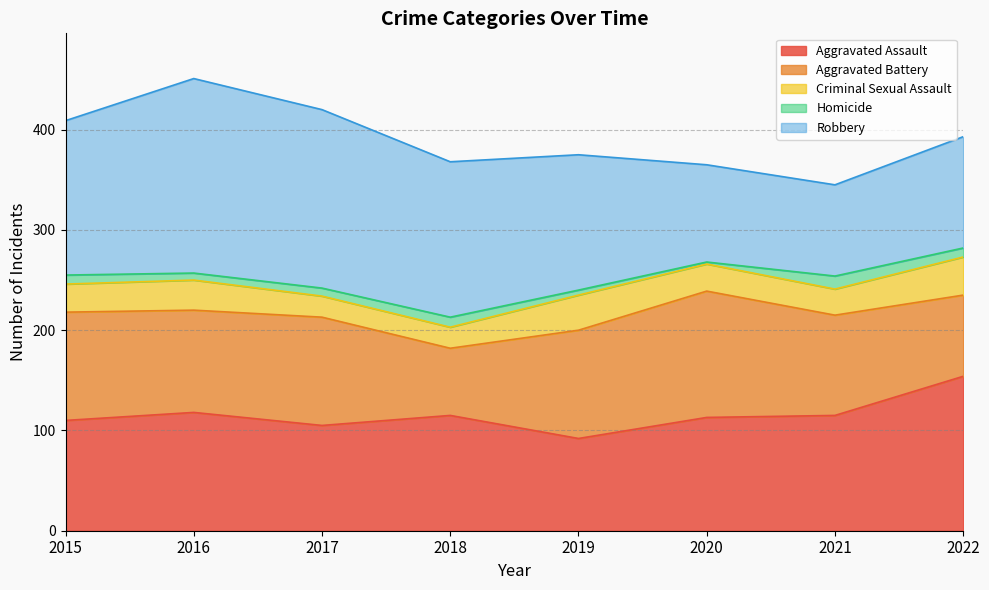

How many lines are shown in the chart?

5